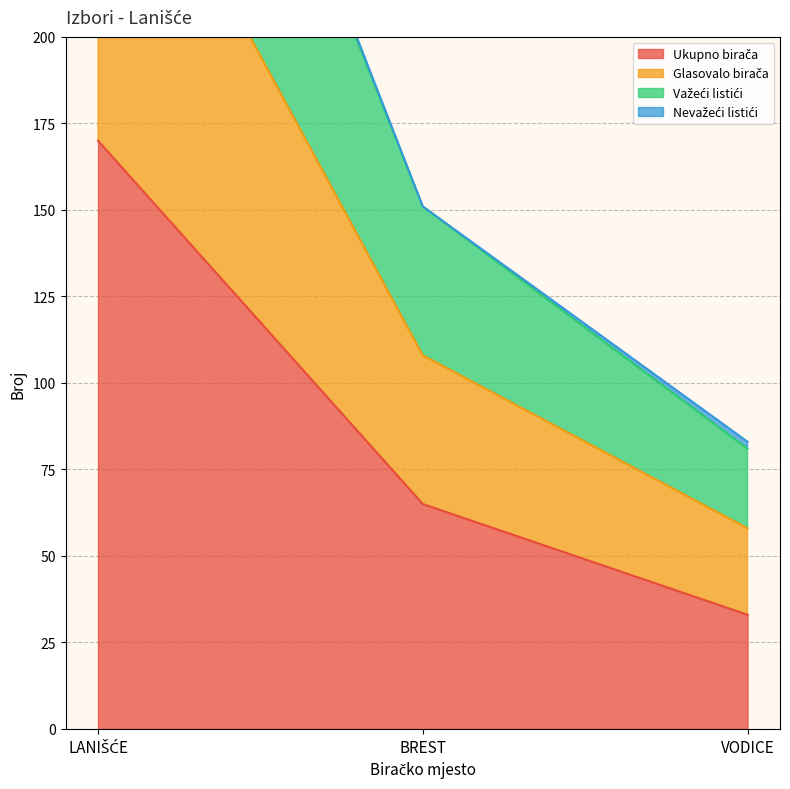

What is the smallest value displayed?

33